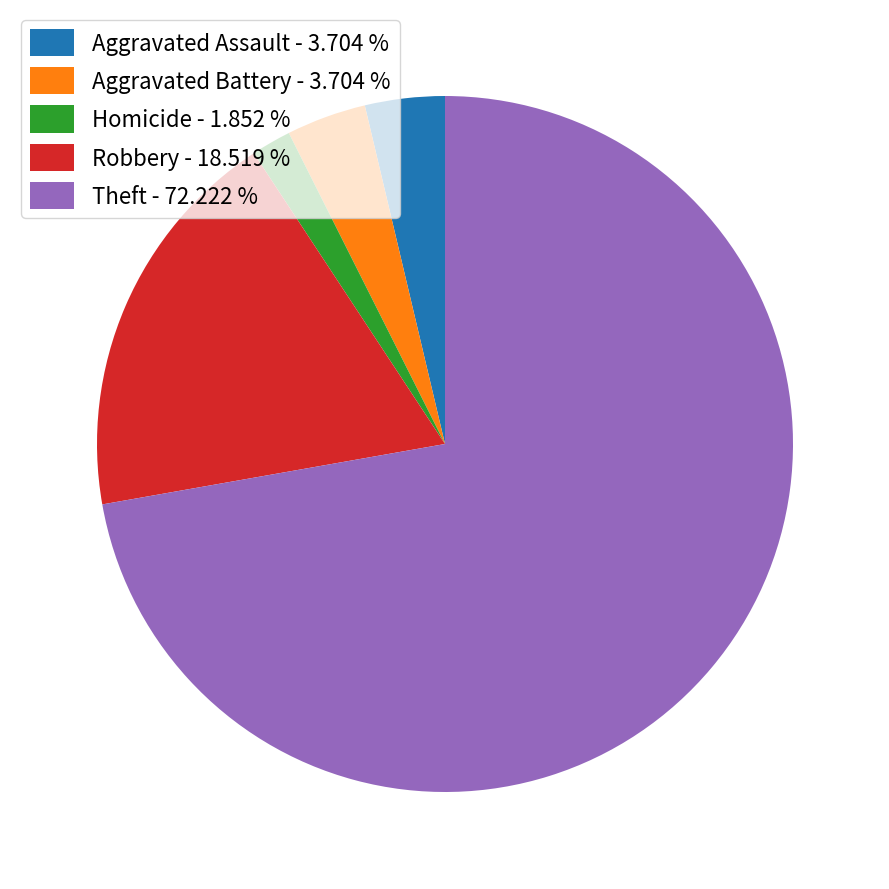

What is the ratio of the value at Robbery - 18.519 % to the value at Homicide - 1.852 %?

10.0